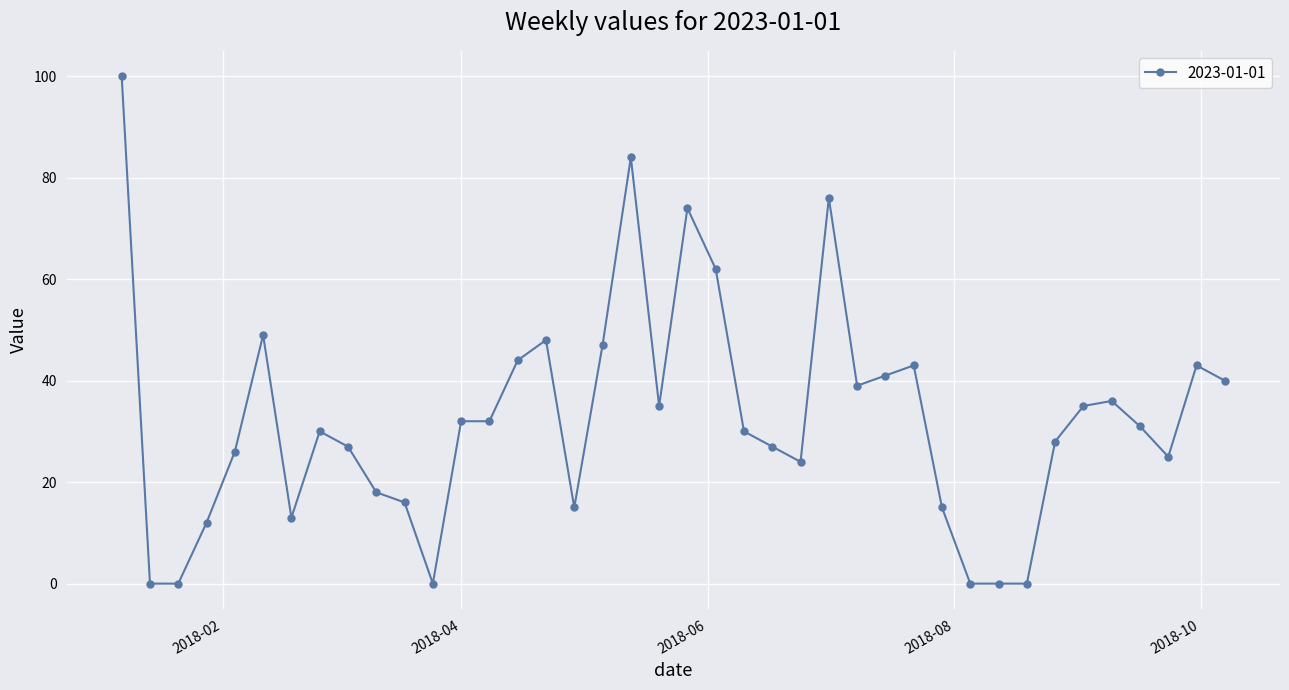

What is the value of the 7th point from the left?

13